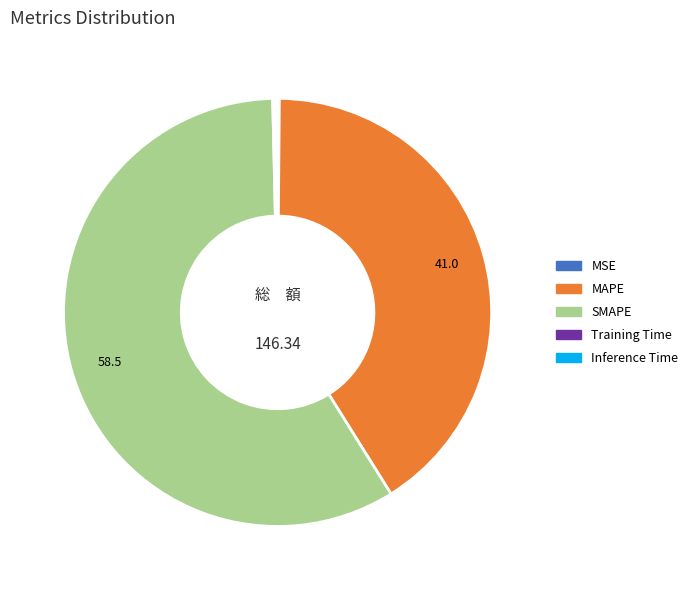

Which slice is the largest?

SMAPE